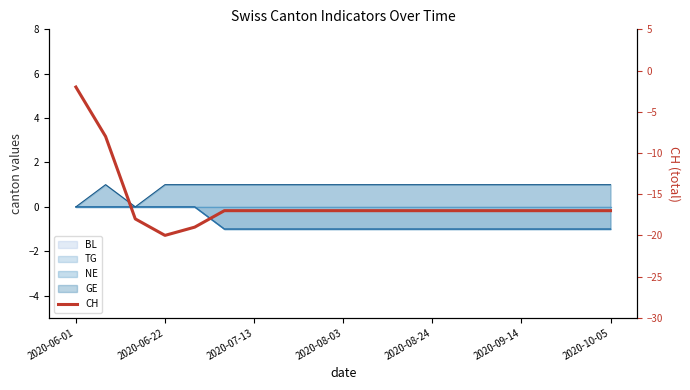

At which category does the chart reach its peak across all series?

2020-06-01